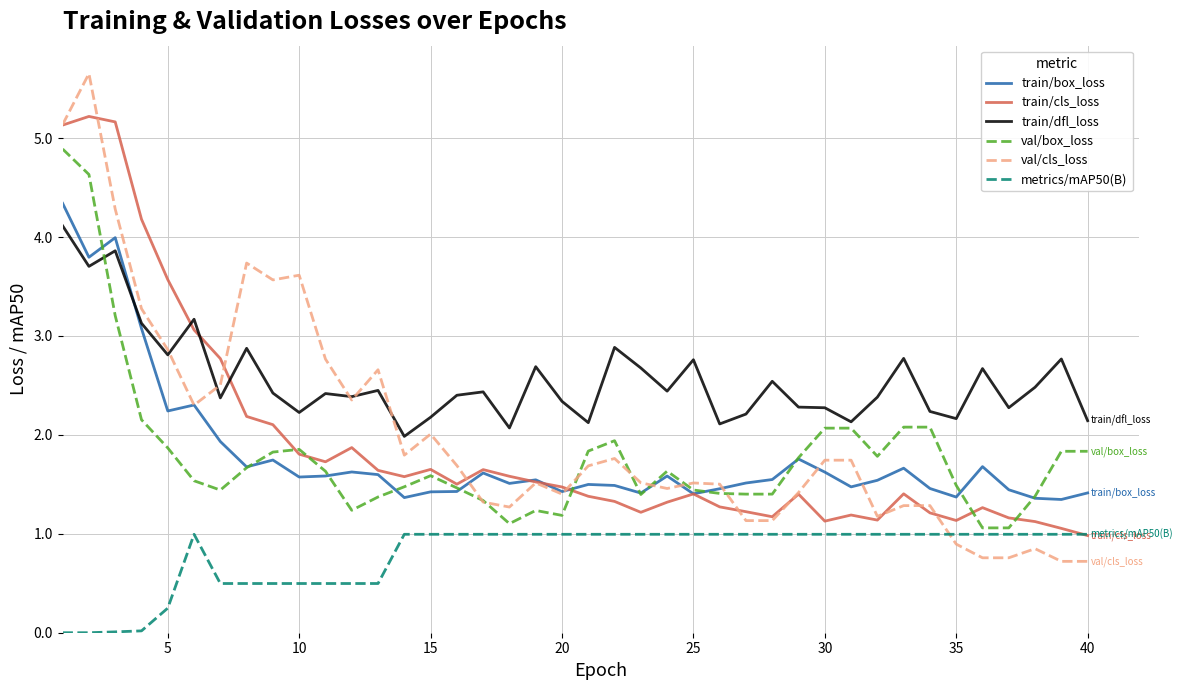

Which series has the widest spread of values?

val/cls_loss